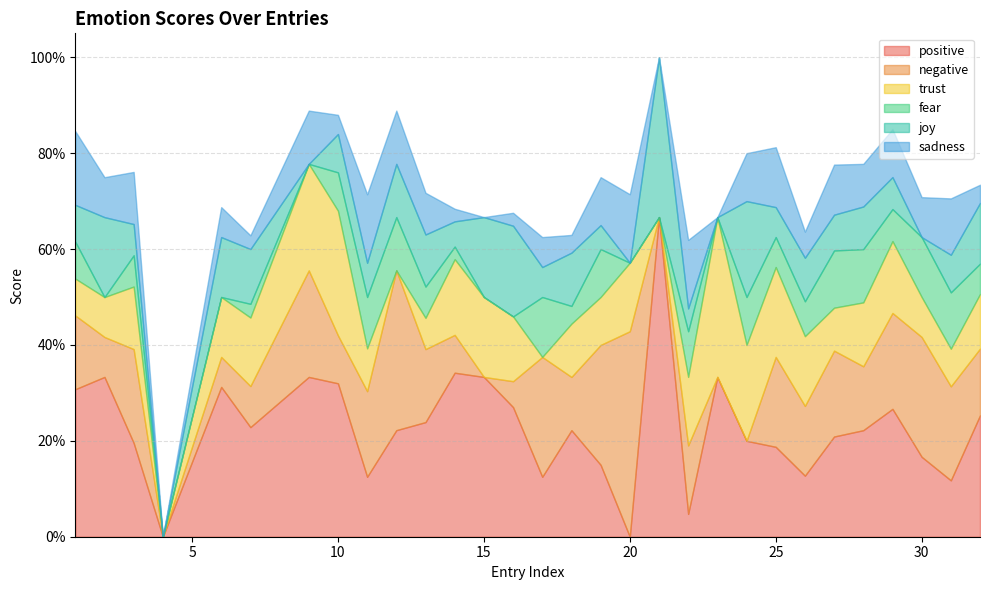

What is the difference between the maximum and minimum values in the fear series?

0.1